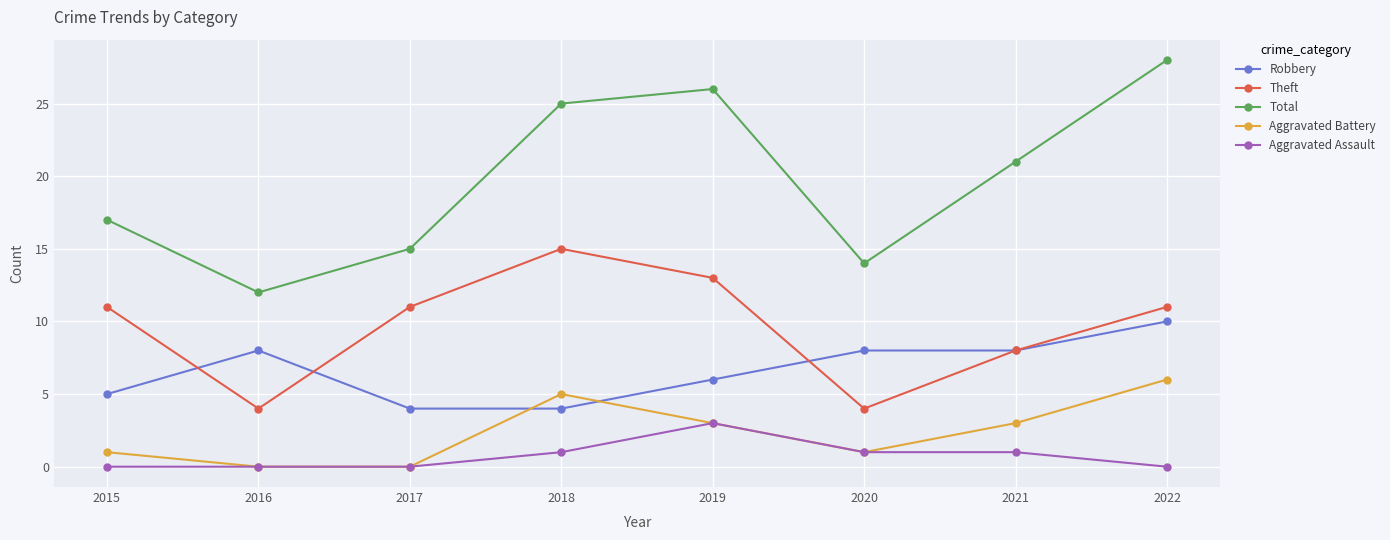

Which category has the highest value in the Aggravated Assault series?

2019